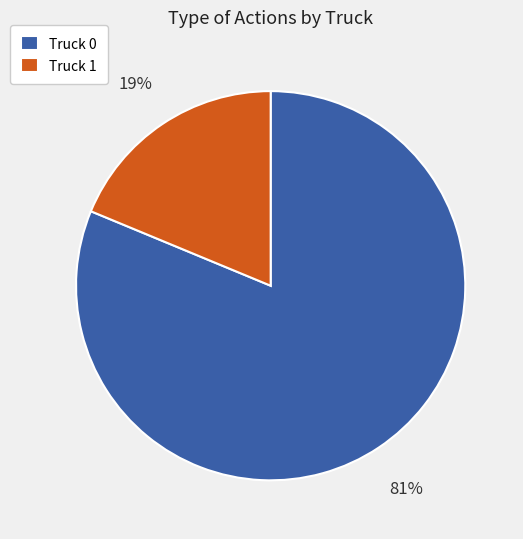

To the nearest percent, what is the combined percentage of Truck 1 and Truck 0?

100%